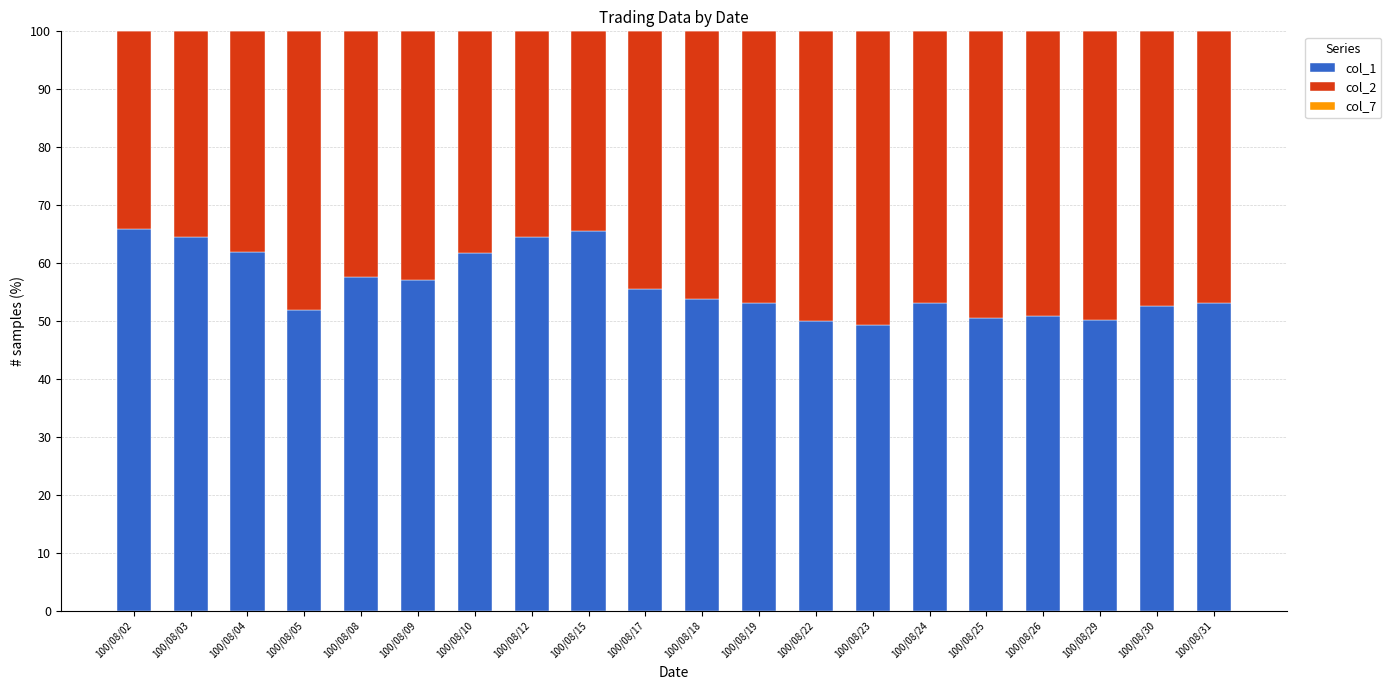

What is the maximum value for col_1?

65.8